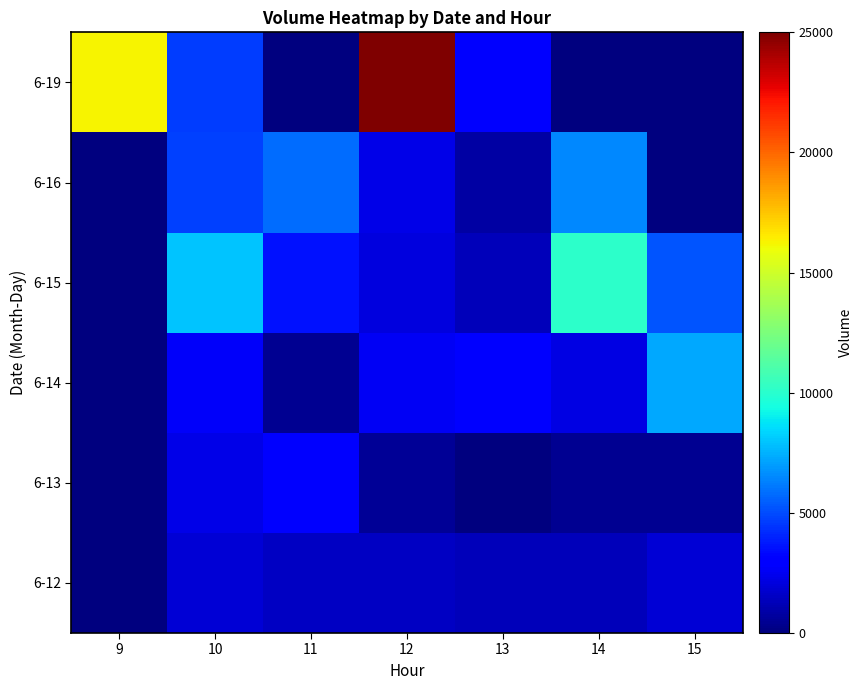

List the series in order of their peak value, highest first.

6-19, 6-15, 6-14, 6-16, 6-13, 6-12